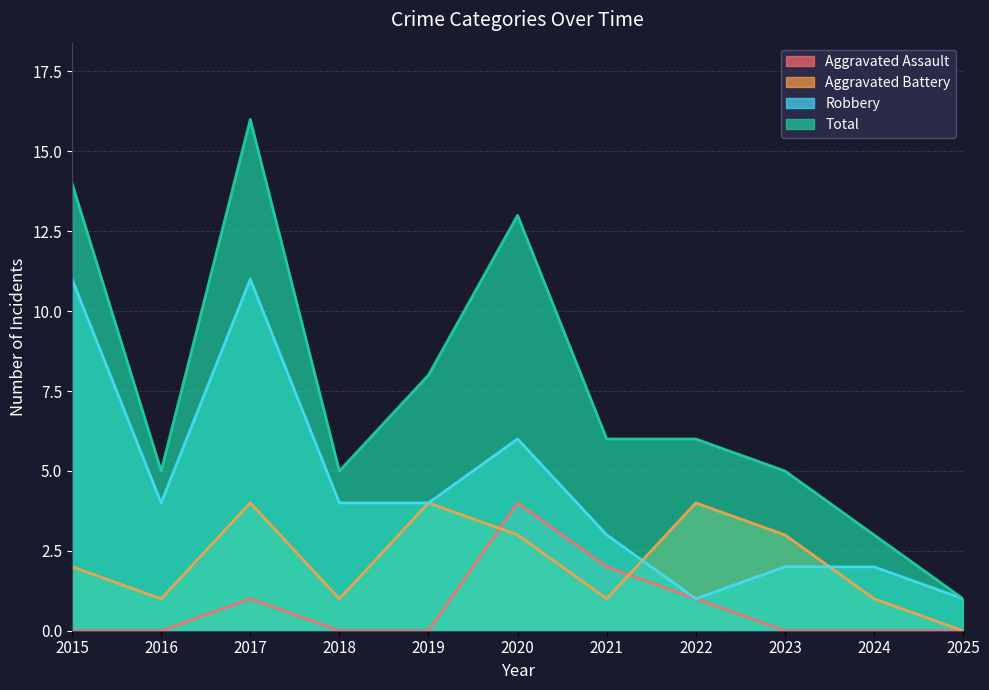

What is the total value across all series at 2025?

2